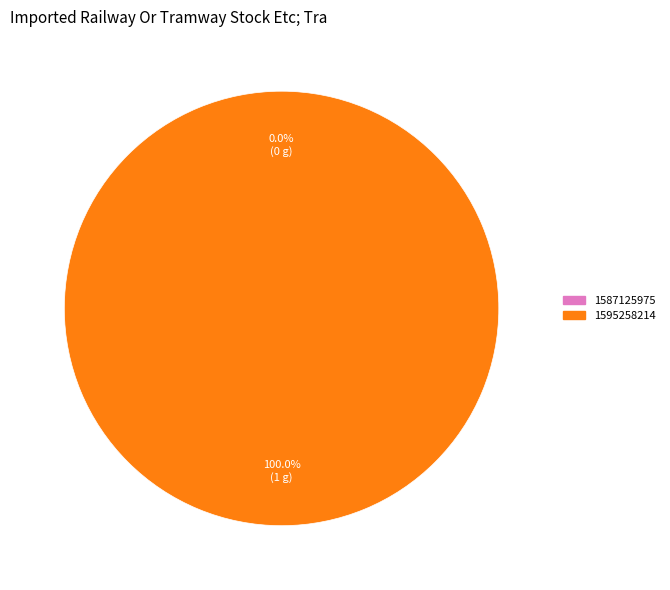

Does 1587125975 represent more than half of the total?

No